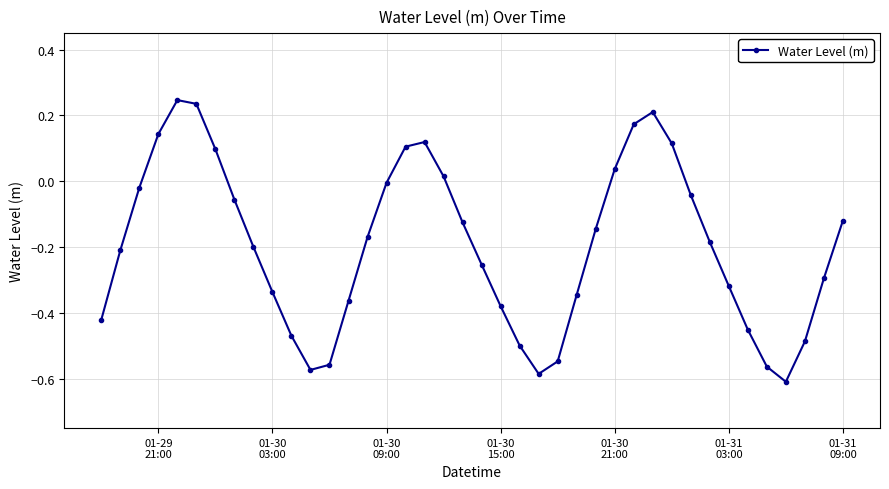

What is the difference between the maximum and minimum values?

0.9